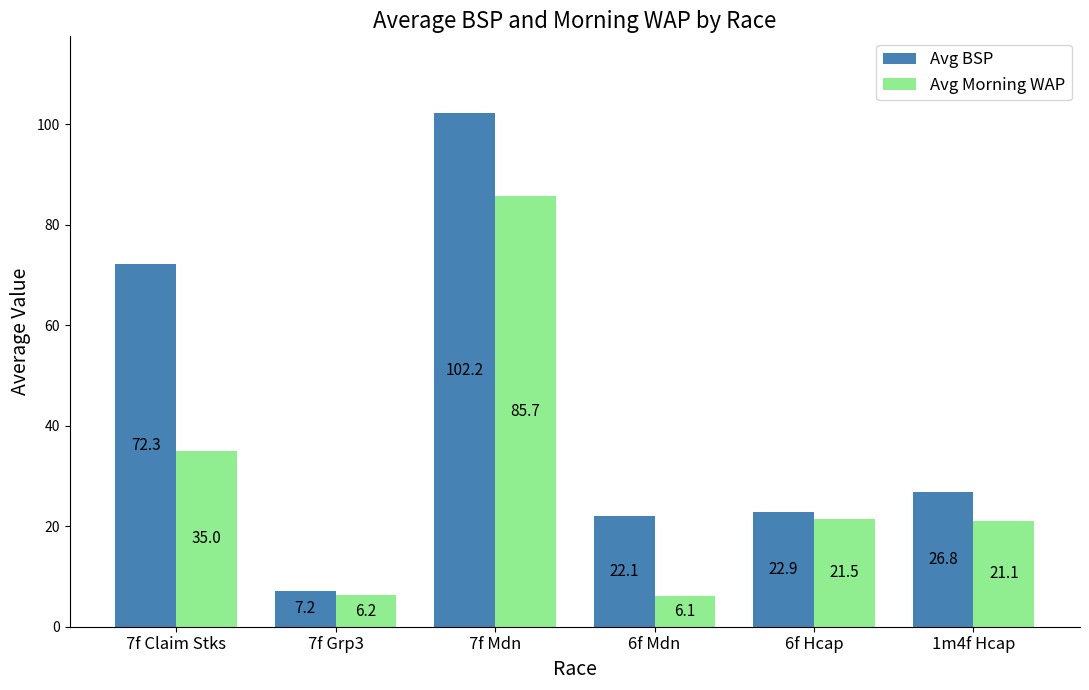

What is the difference between the Avg BSP values at 7f Mdn and 7f Claim Stks?

29.9